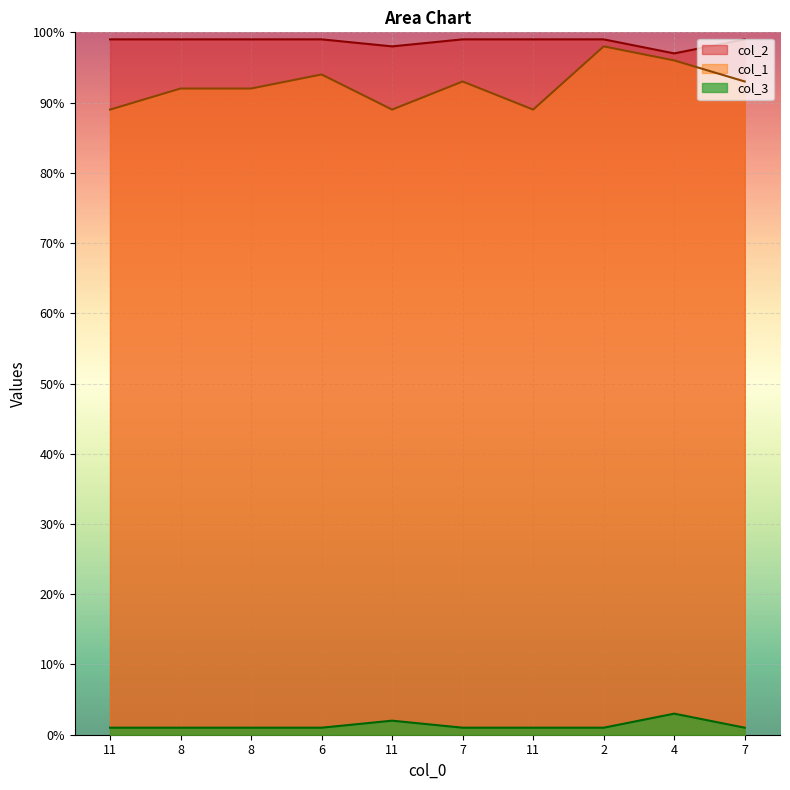

What is the spread (max minus min) of values at 2?

98